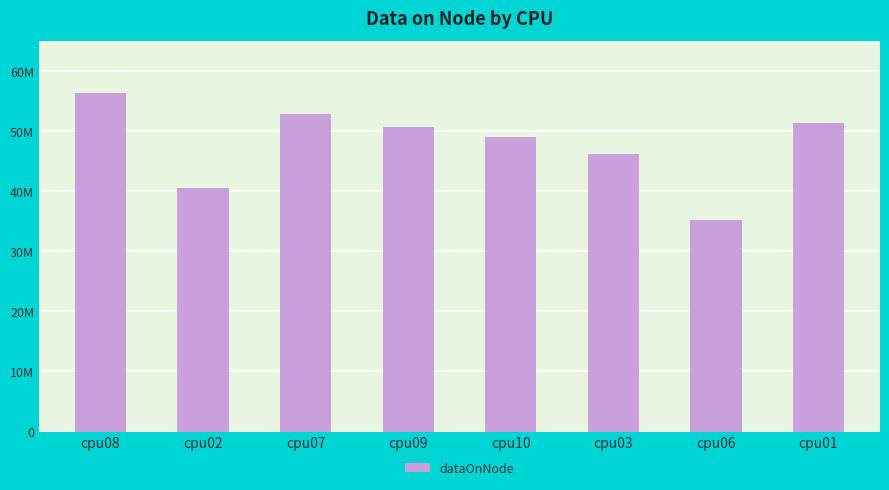

What is the label of the 2nd bar from the right?

cpu06